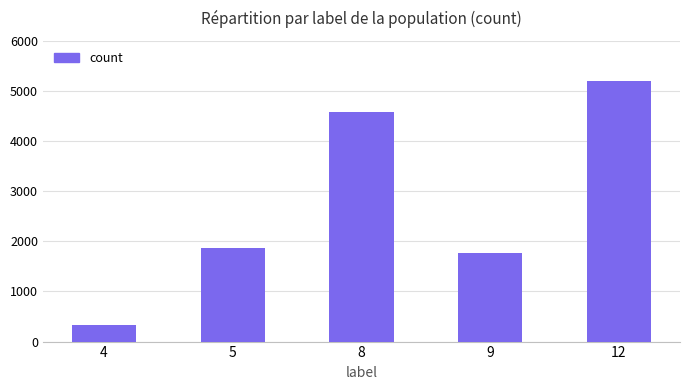

List the labels in order of value, largest first.

12, 8, 5, 9, 4